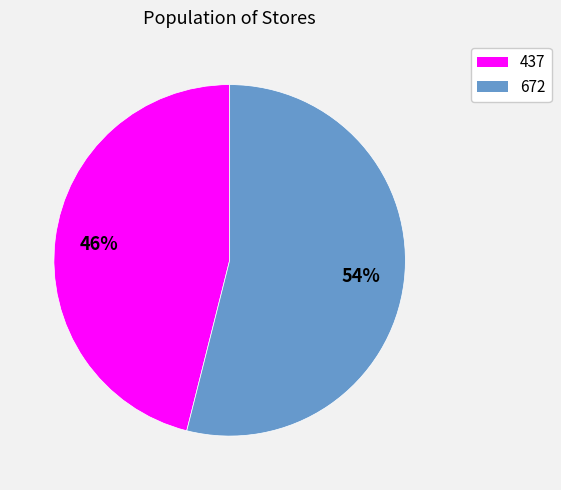

To the nearest percent, what is the average slice percentage?

50%